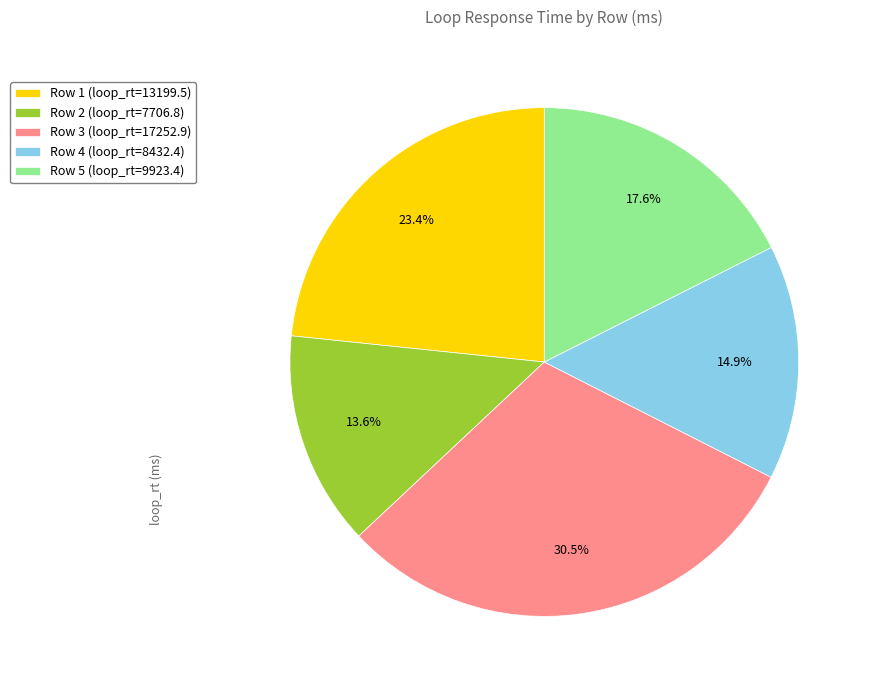

Between Row 2 (loop_rt=7706.8) and Row 1 (loop_rt=13199.5), which is larger?

Row 1 (loop_rt=13199.5)